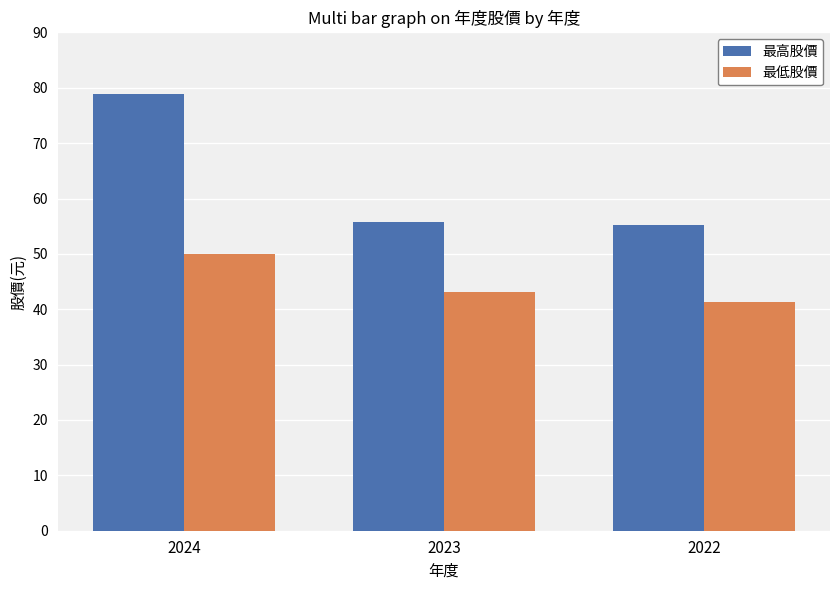

What is the average value of the 最低股價 series?

44.8